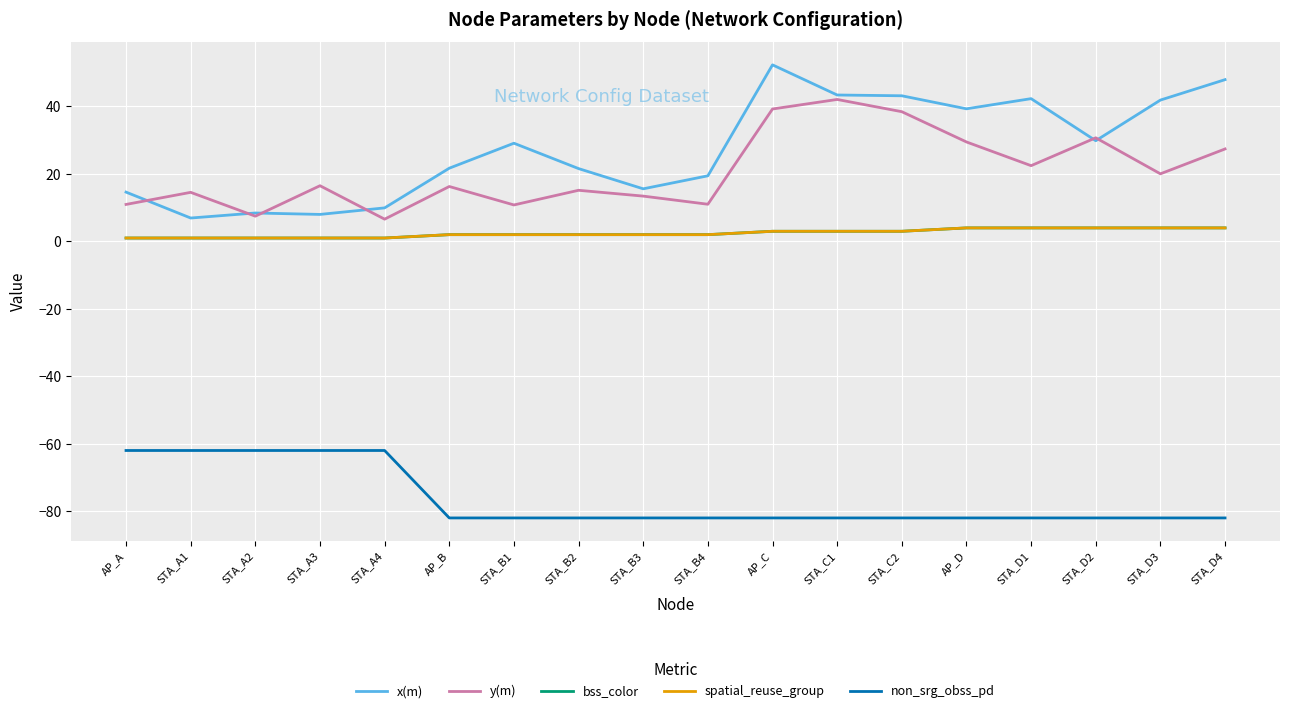

Does the chart have visible grid lines?

Yes